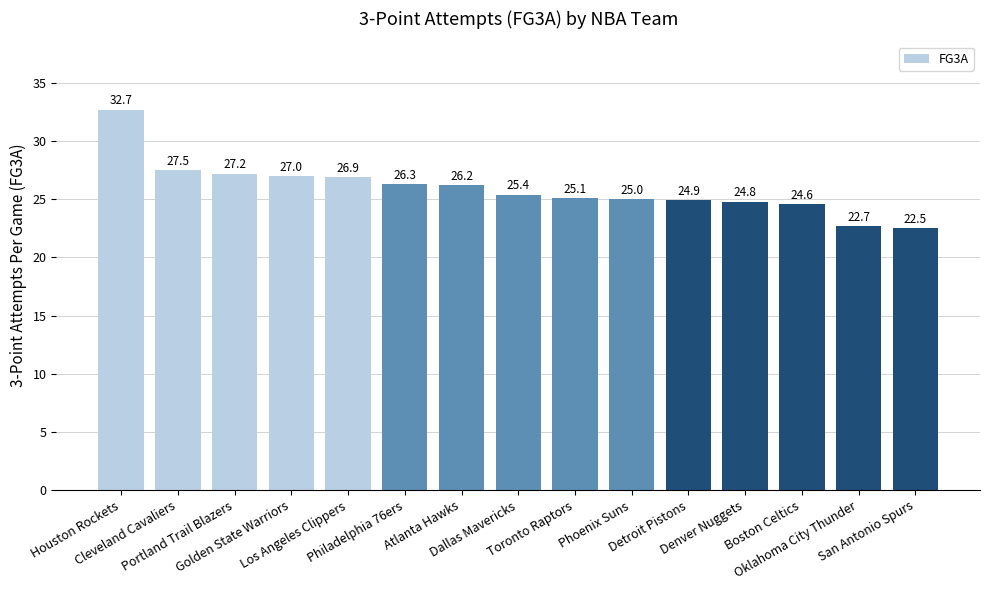

What is the maximum value shown in the chart?

32.7